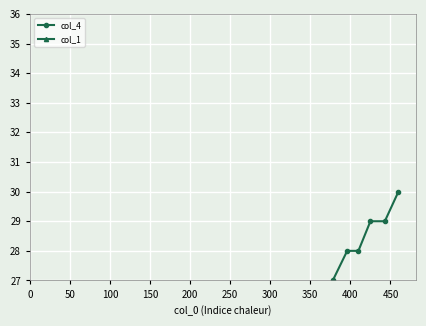

True or false: col_1 and col_4 intersect in this chart.

False